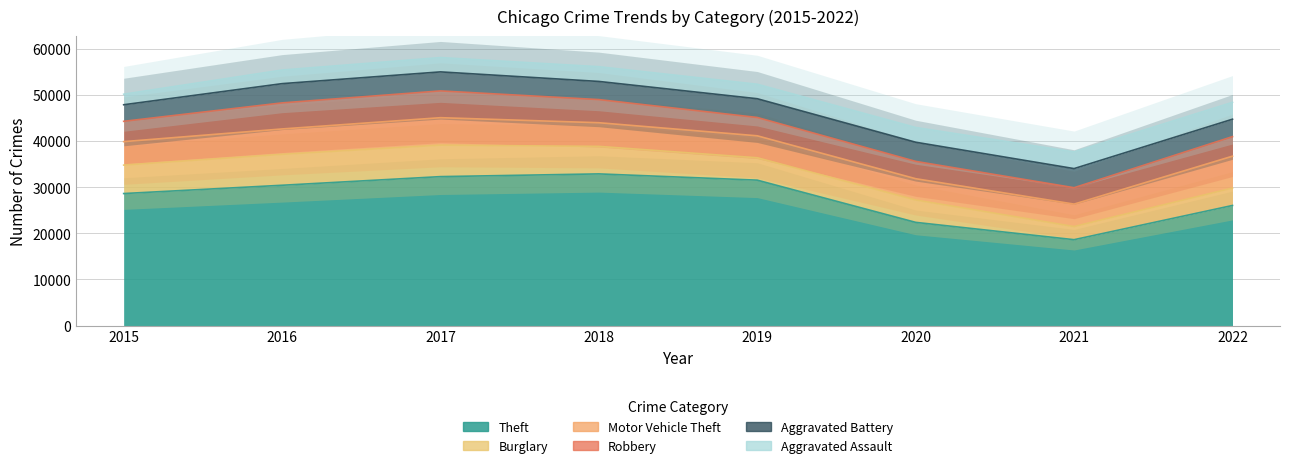

How many values in the Burglary series exceed 5960?

3